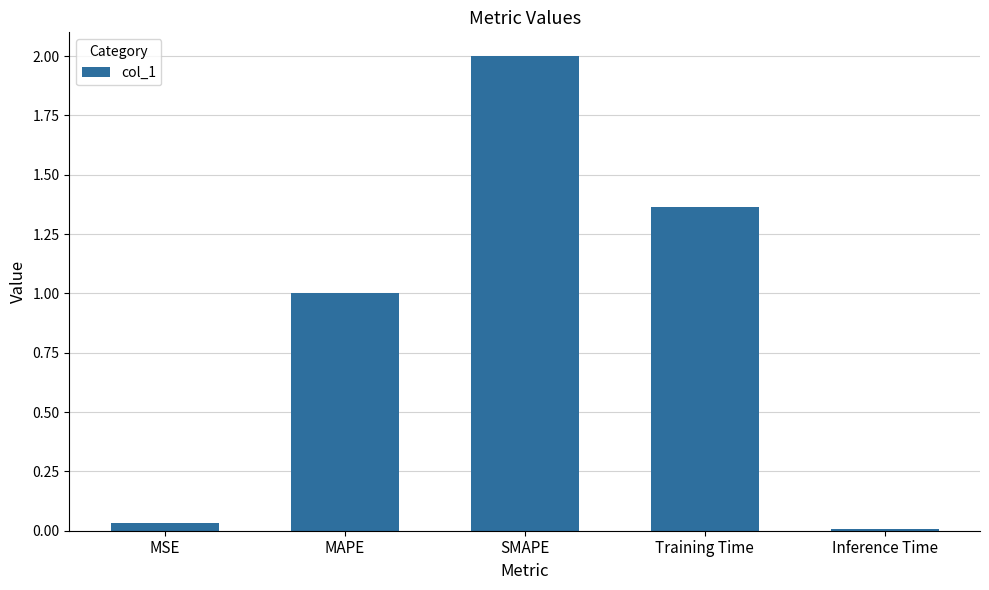

How many bars are there in total?

5